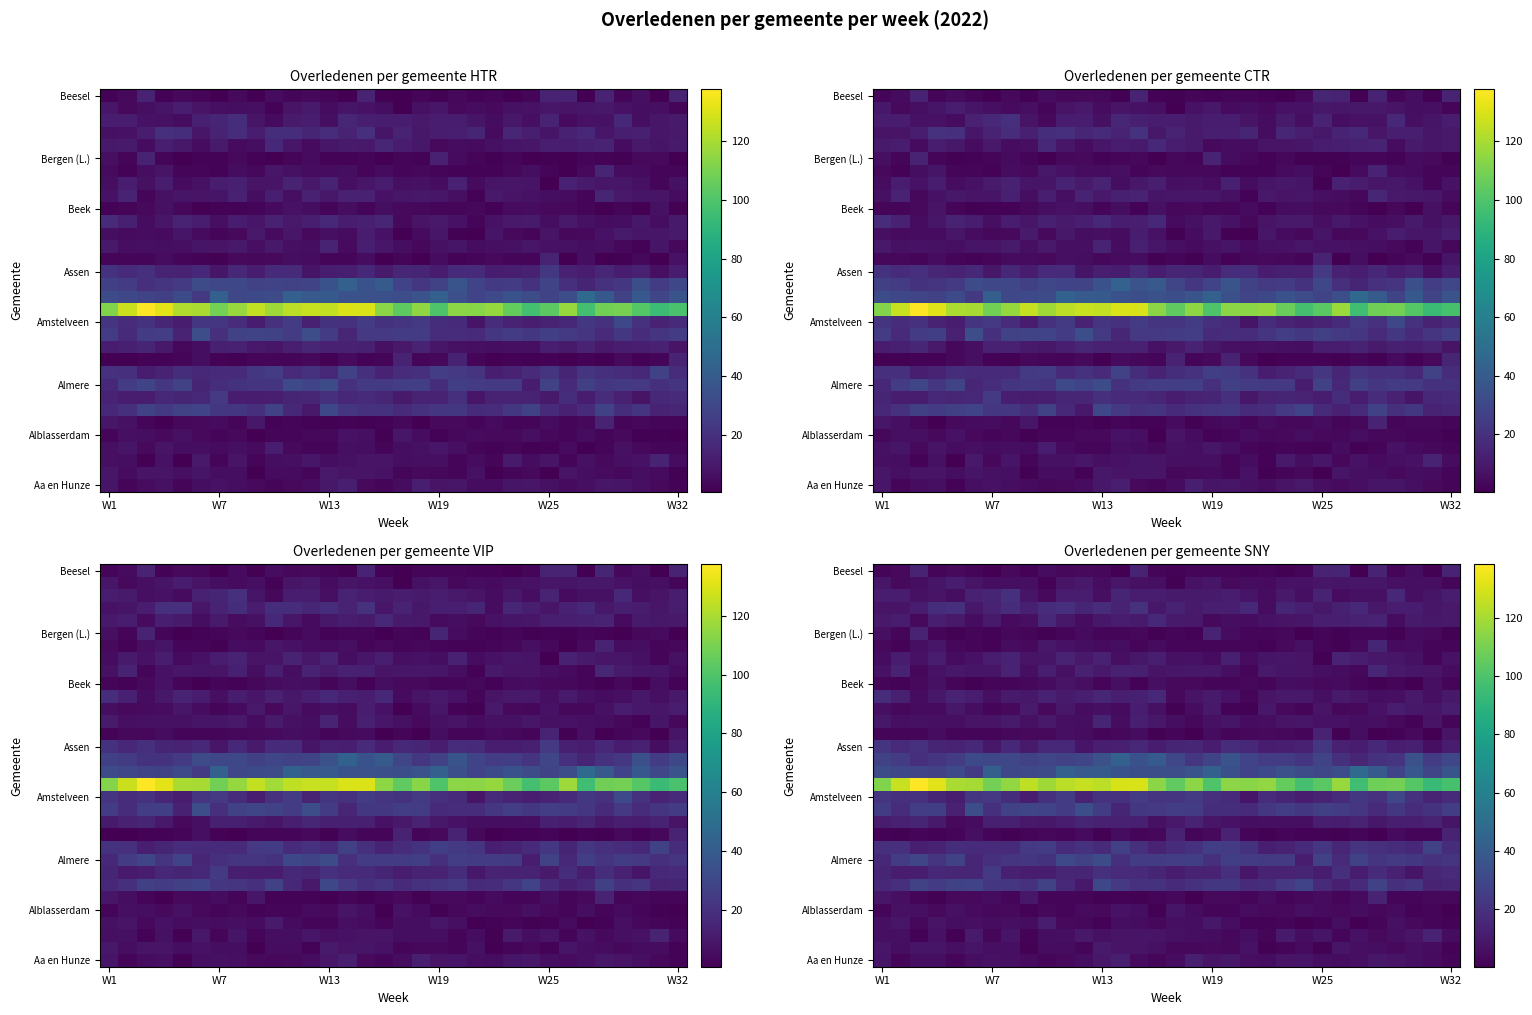

At which category does the chart reach its minimum across all series?

26